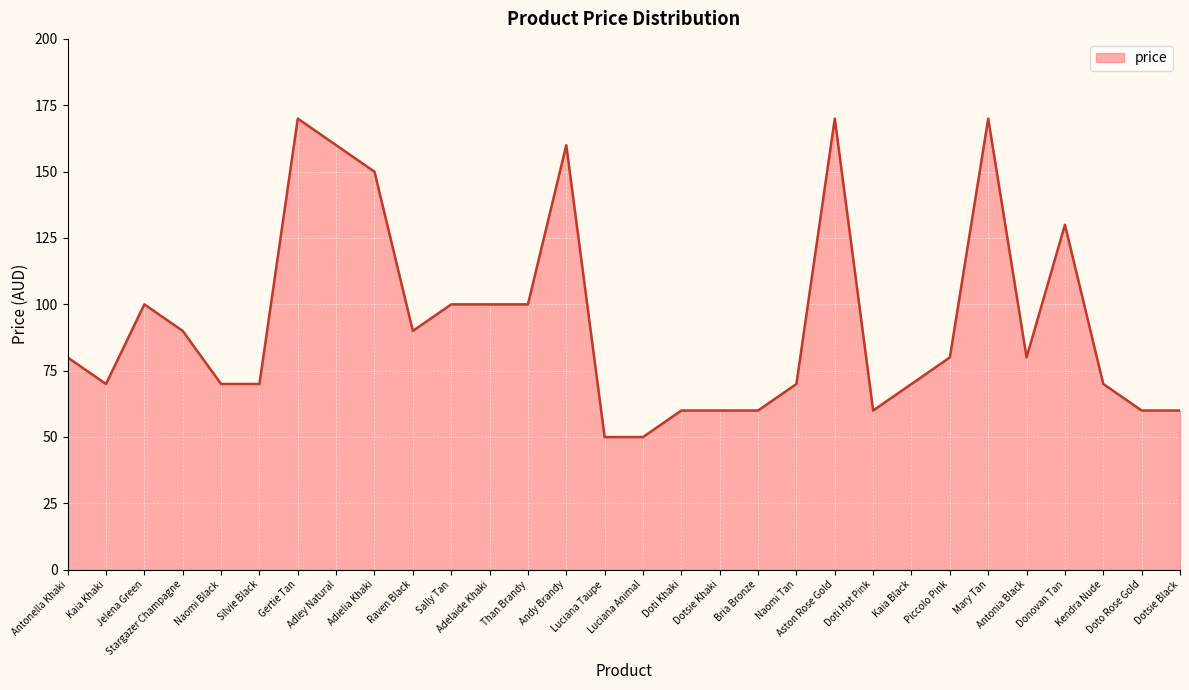

True or false: the data shows 40.6 at Kendra Nude.

False